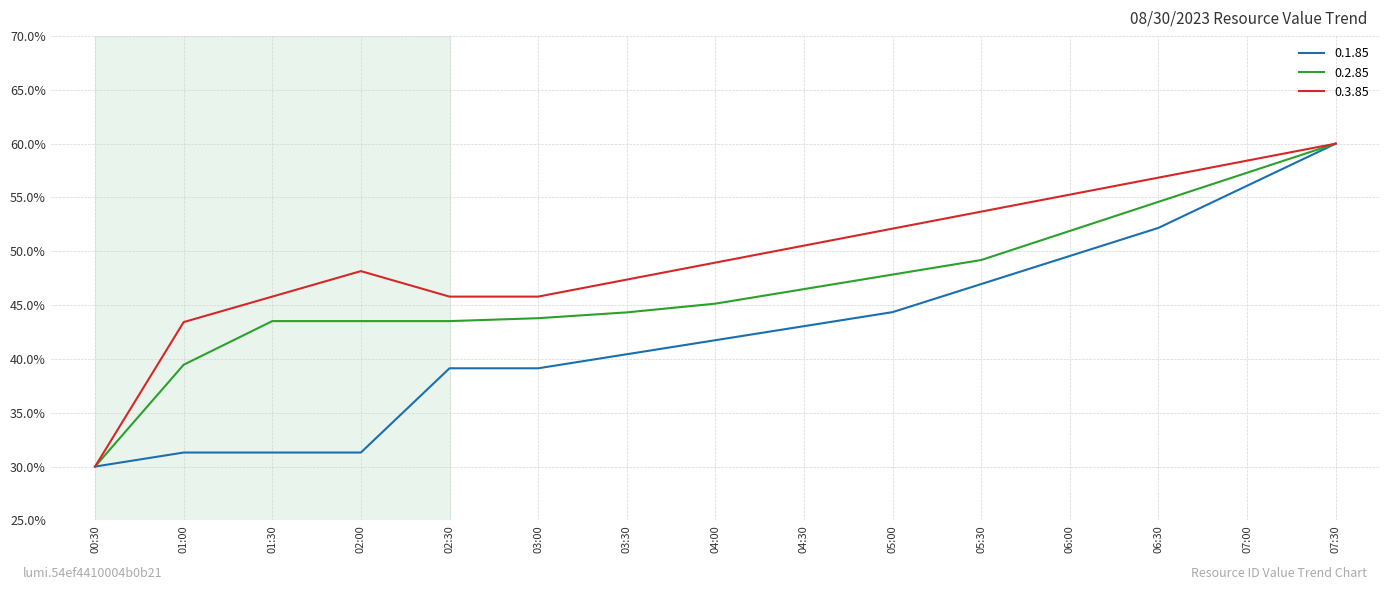

Rank the series by their average value, from lowest to highest.

0.1.85, 0.2.85, 0.3.85